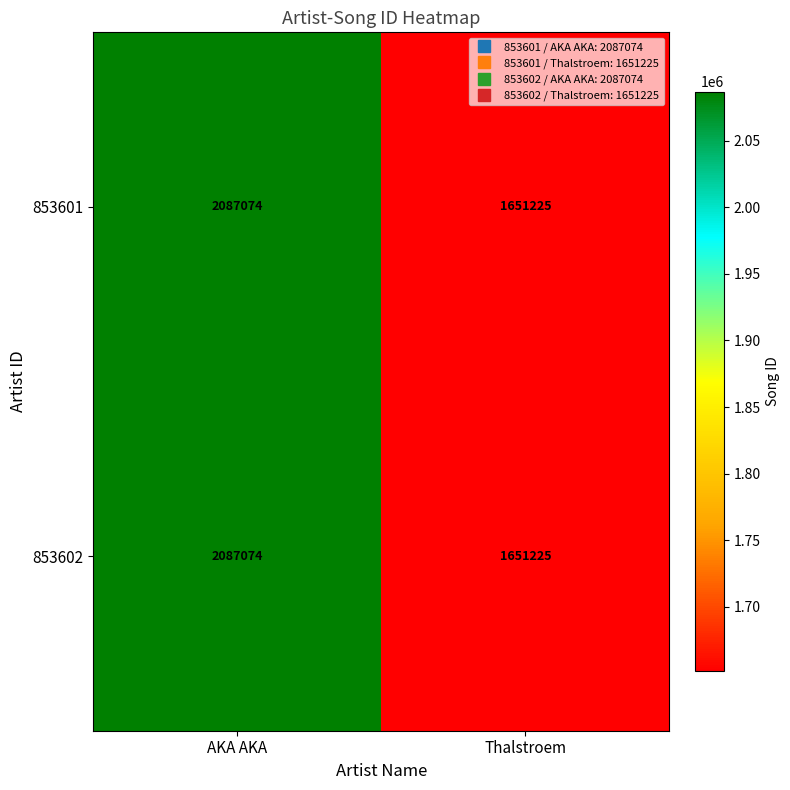

Rank the categories by 853602 value from lowest to highest.

Thalstroem, AKA AKA